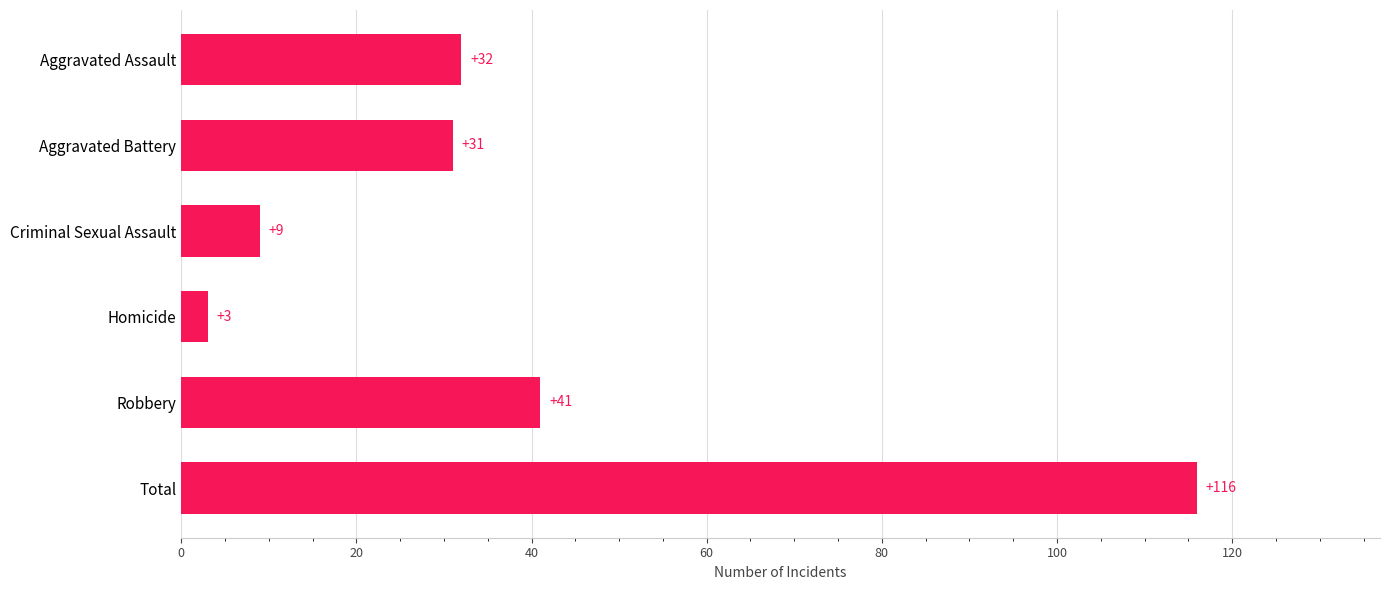

What is the difference between the second highest and second lowest values?

32